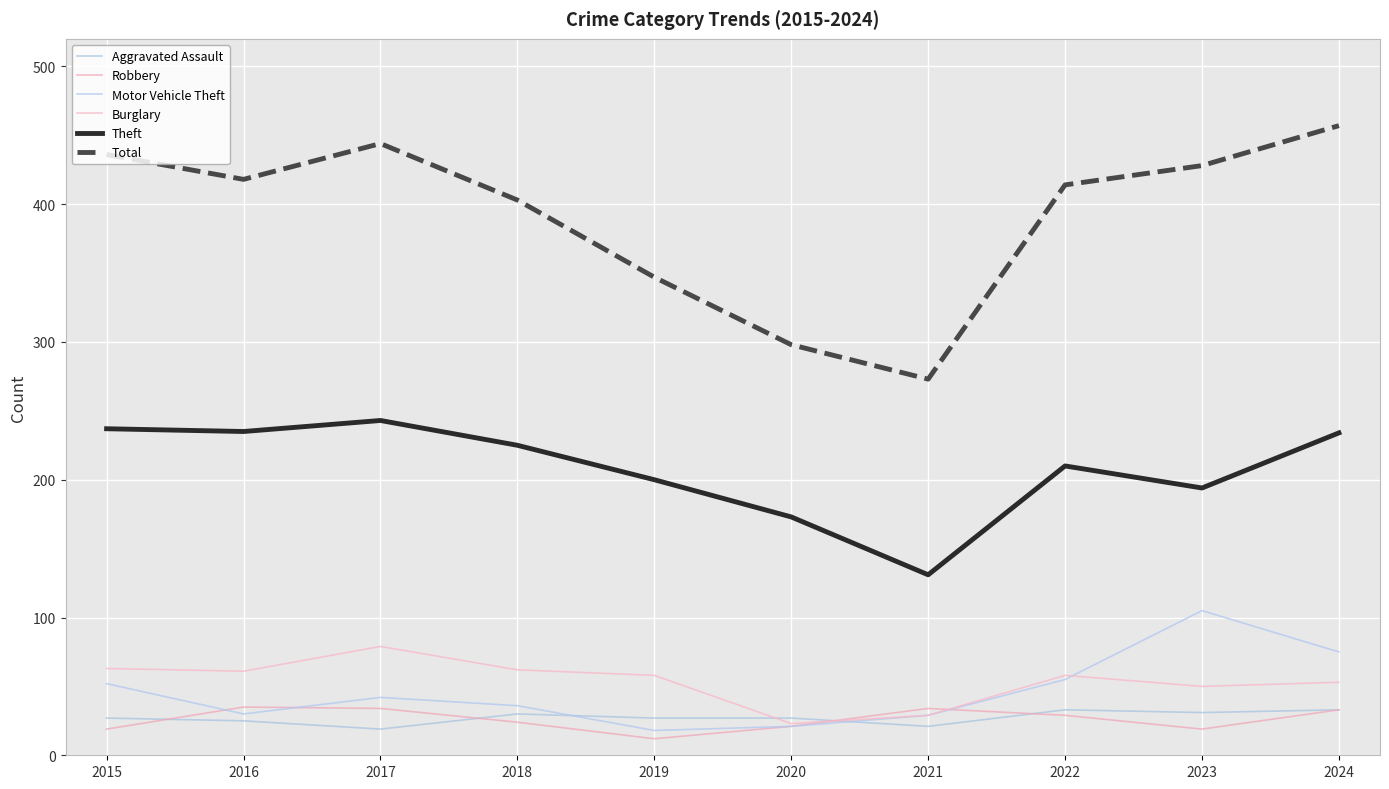

At which category does Burglary reach its first local peak?

2017